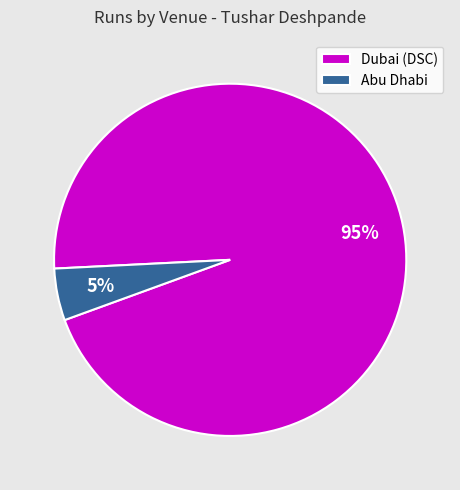

Is the sum of Abu Dhabi and Dubai (DSC) greater than half?

Yes